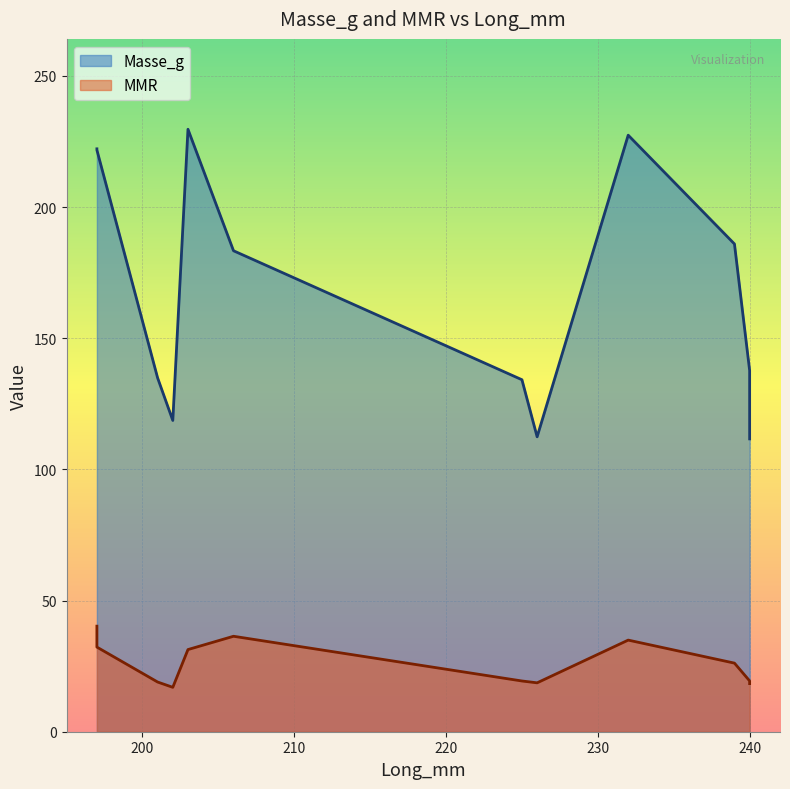

Does the chart display data point markers on the line(s)?

No